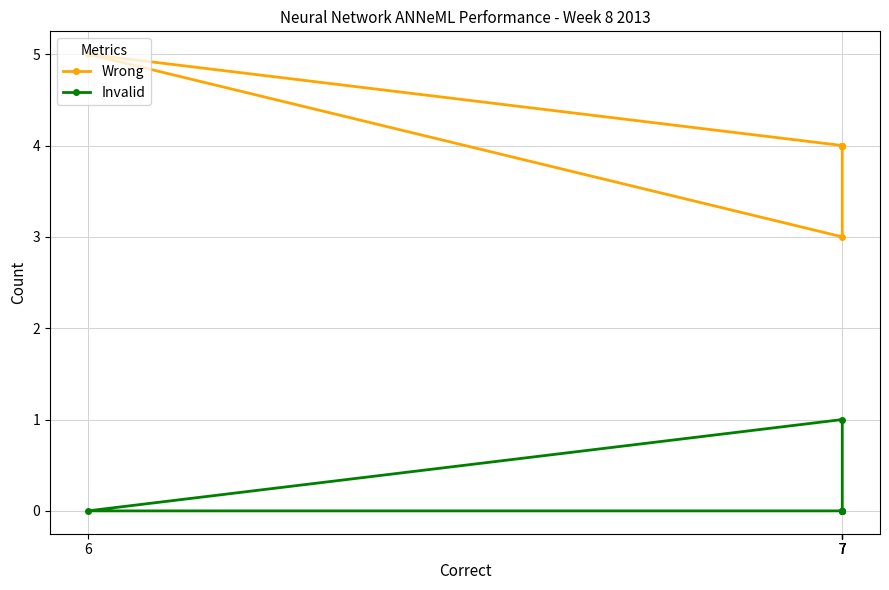

How many series are shown in this chart?

2